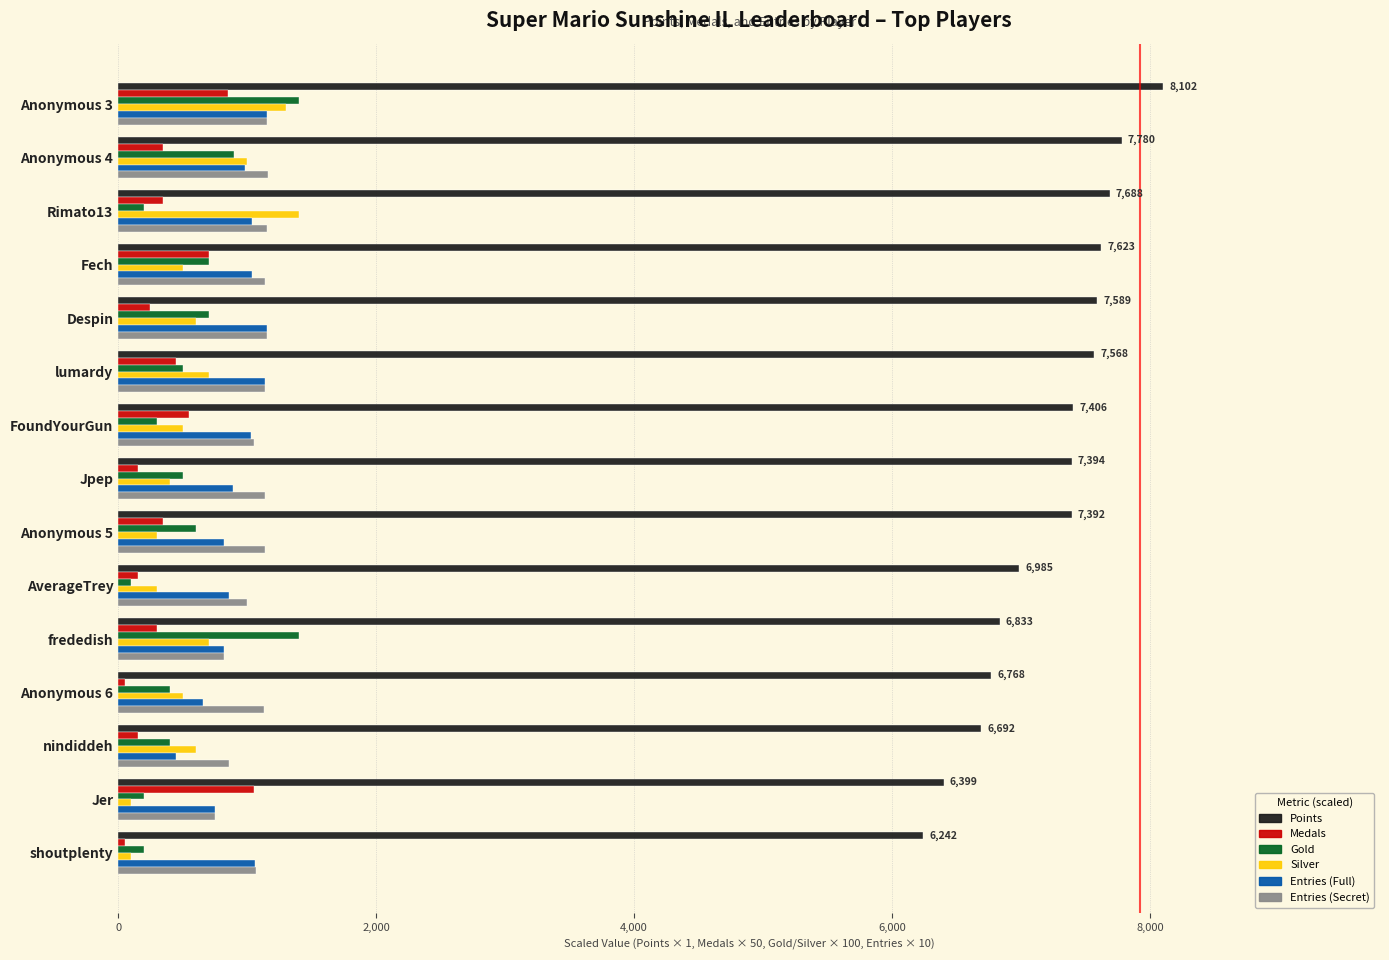

Which series changed the most between FoundYourGun and shoutplenty?

Points